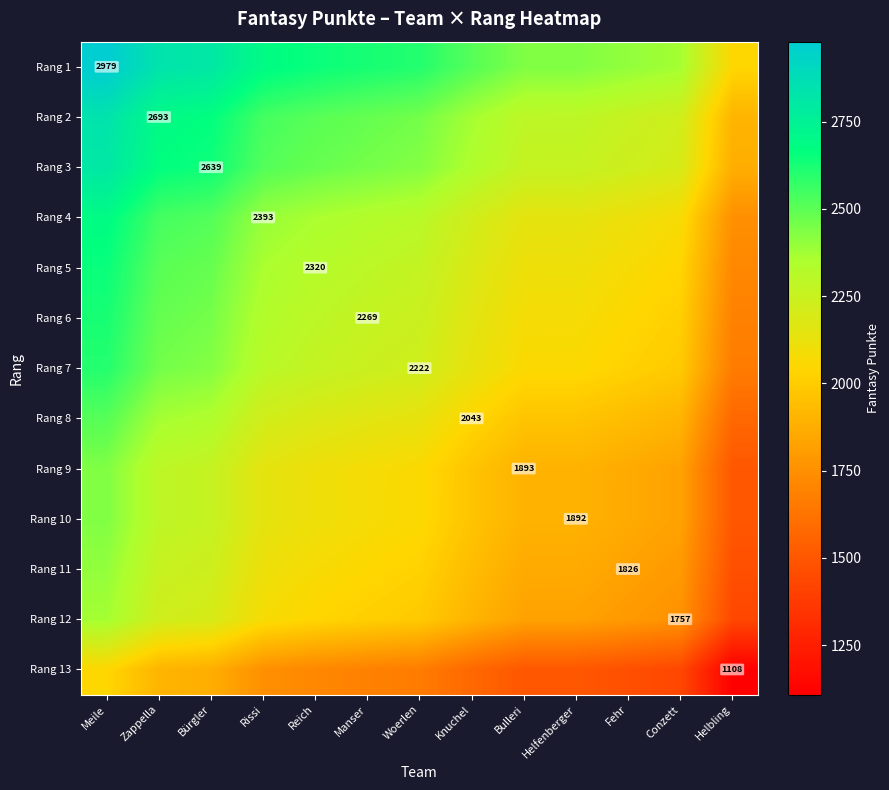

What is the difference between the highest and lowest values at Conzett?

935.5